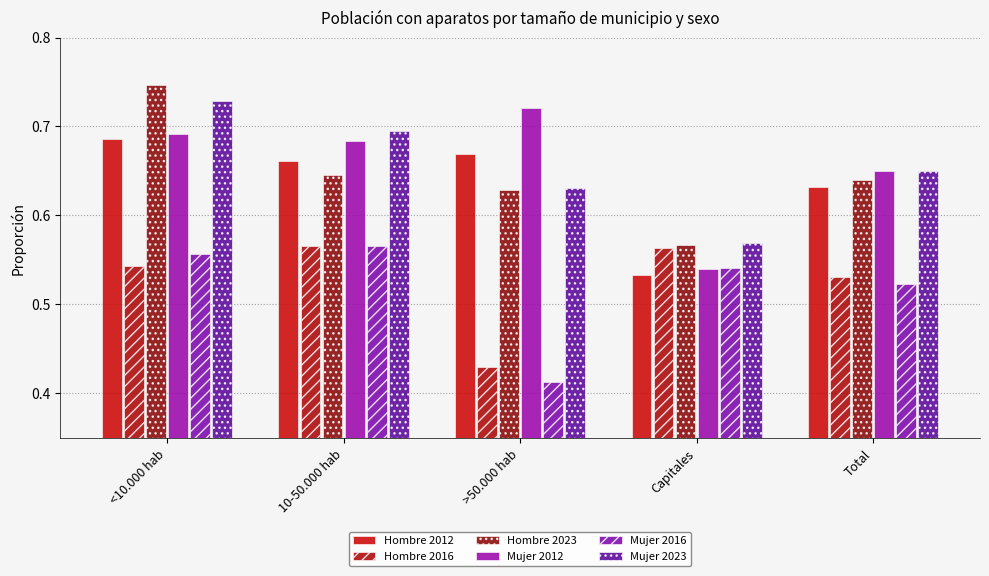

How many groups of bars are there?

5